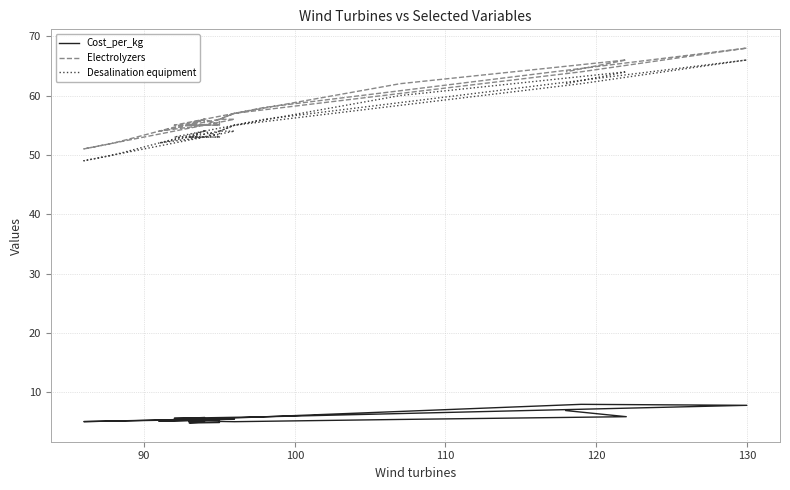

Where is the first local maximum for Desalination equipment?

130